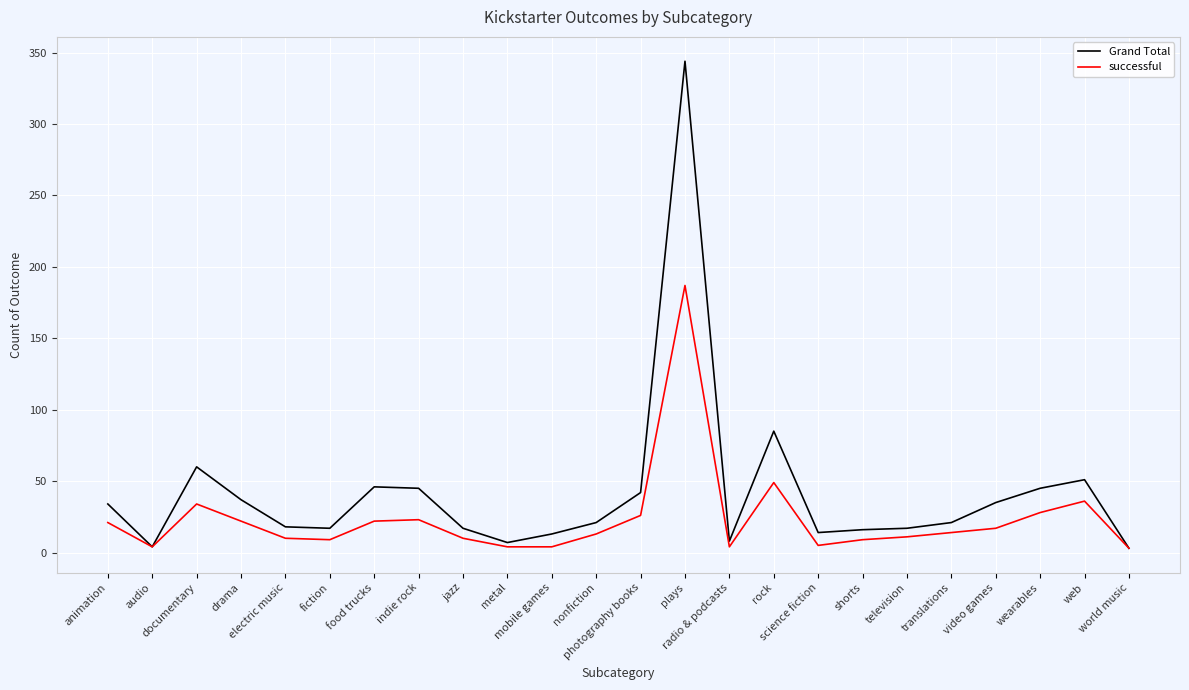

List the series in order of their overall mean, lowest first.

successful, Grand Total